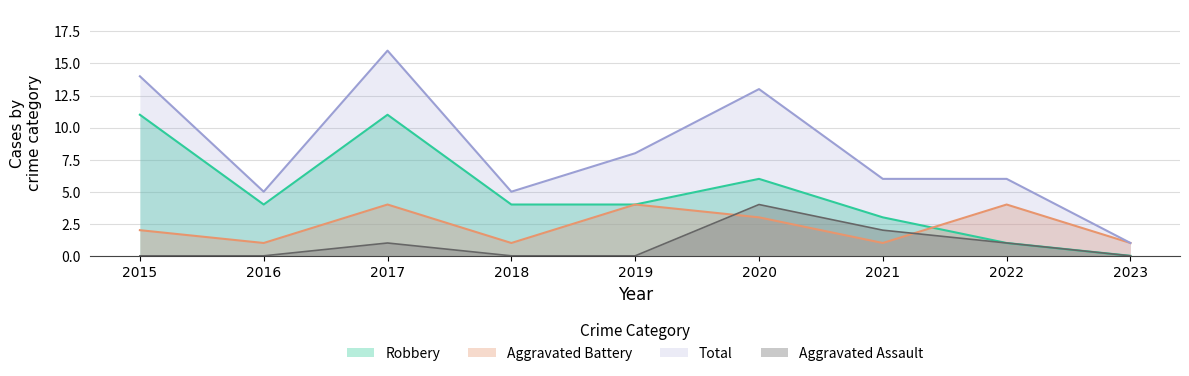

Rank the series by their average value, from highest to lowest.

Total, Robbery, Aggravated Battery, Aggravated Assault